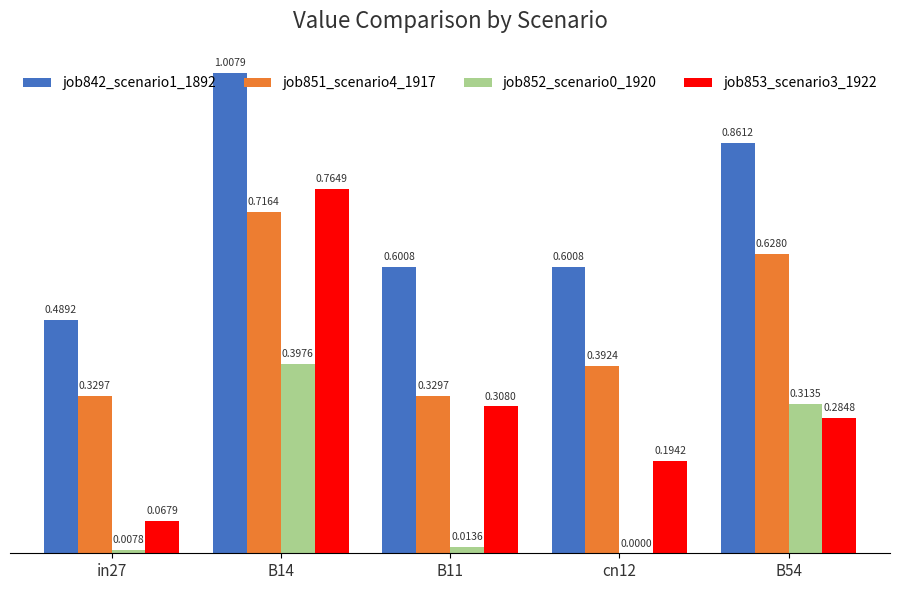

Which series changed the most between B14 and cn12?

job853_scenario3_1922